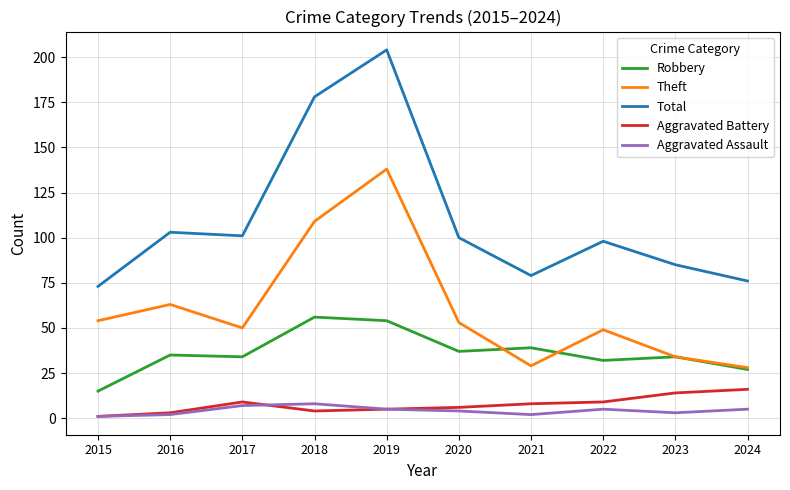

Read the Aggravated Assault value at 2024.

5